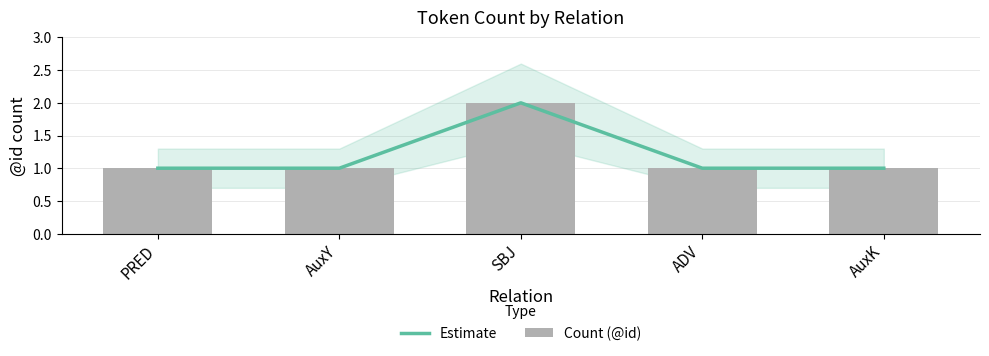

What position from the left is ADV?

4